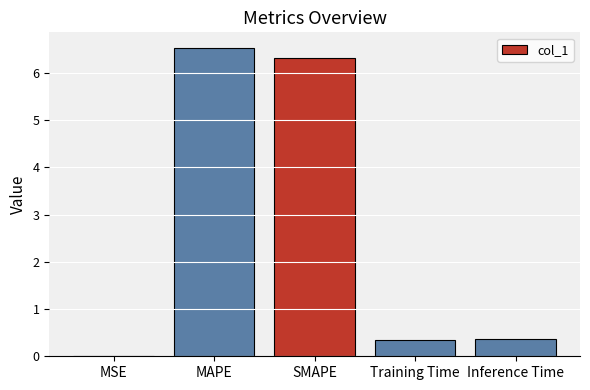

Count the number of data series in this chart.

1